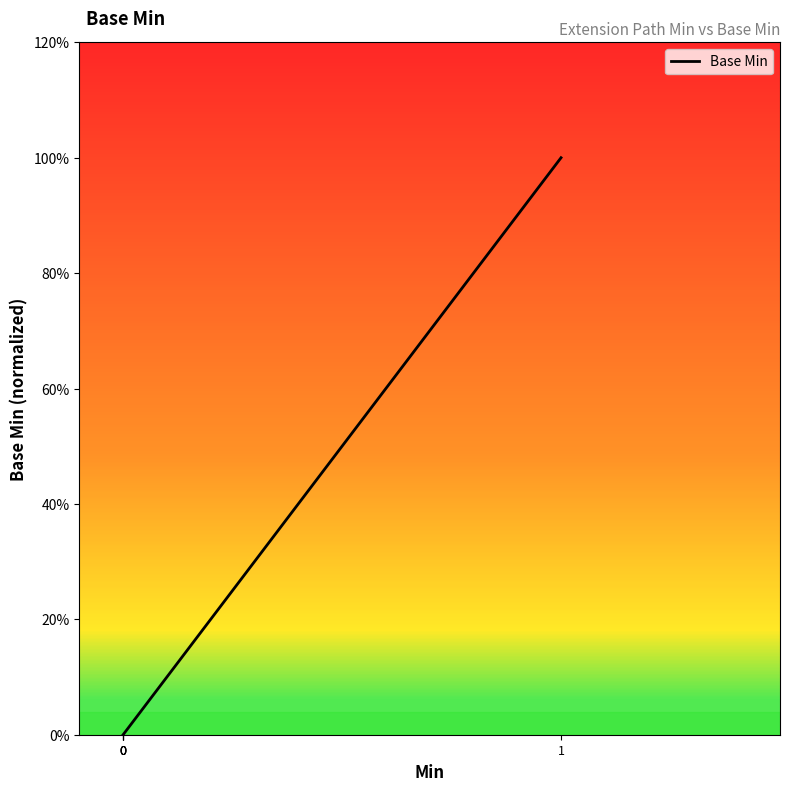

How many values exceed 0?

1